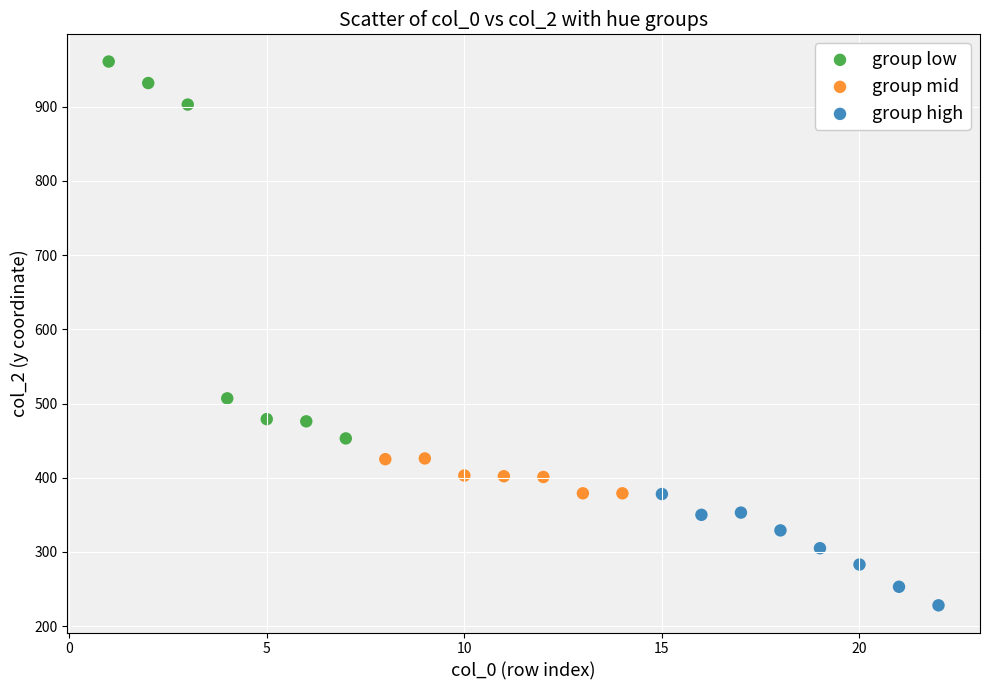

Which series reaches the minimum Y coordinate?

group high